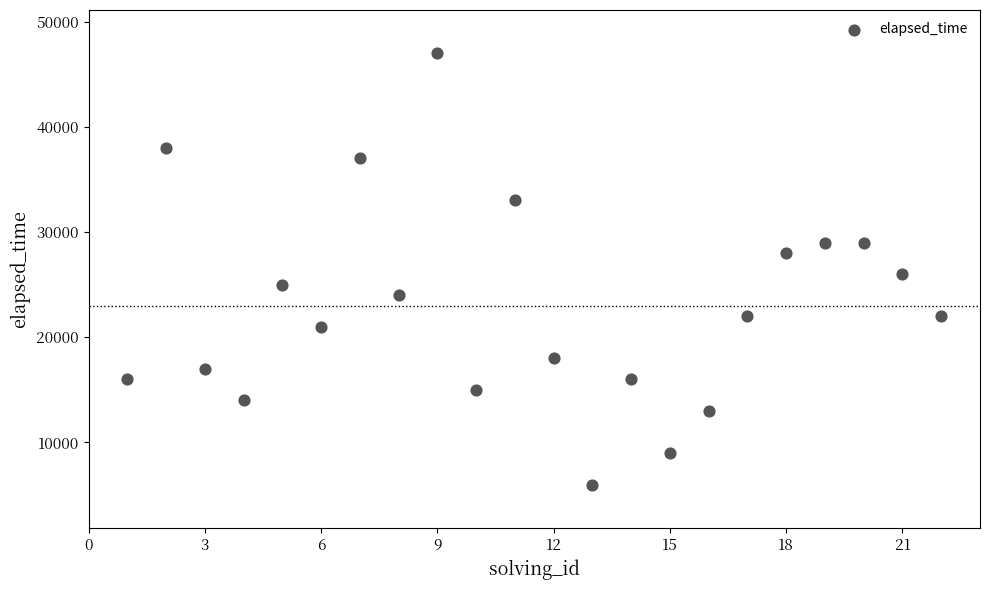

What Y value in the scatter plot is closest to 26500?

26000